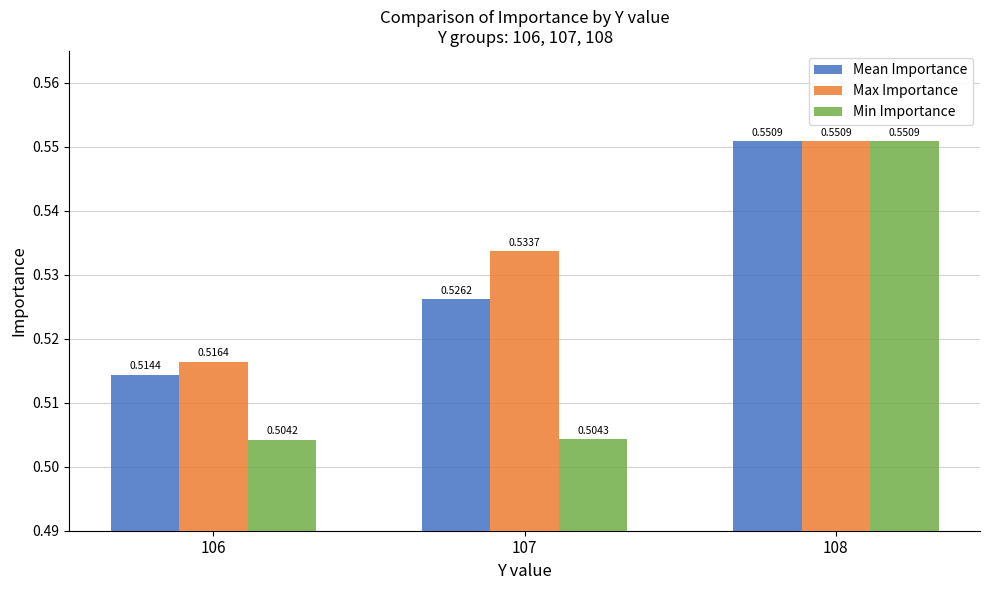

What is the sum of all Max Importance values?

1.6